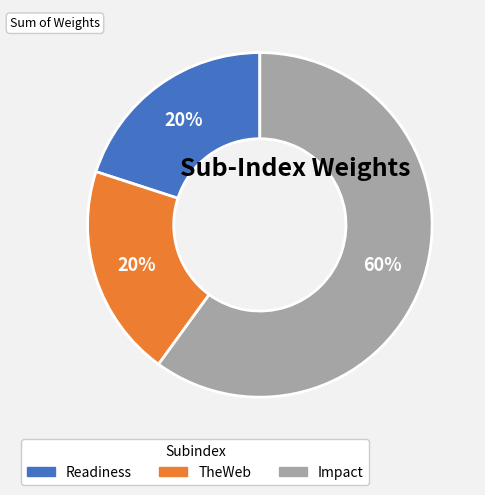

Does Impact represent more than half of the total?

Yes